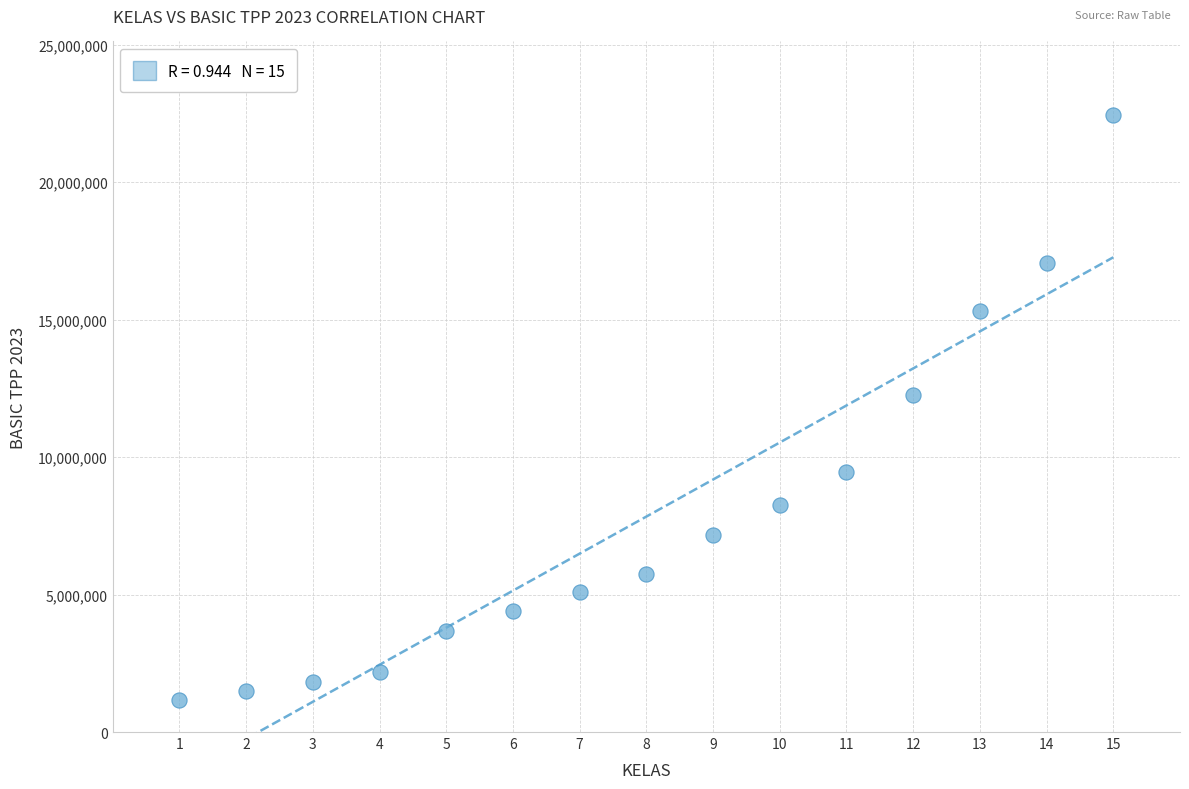

What is the range of X values (max minus min)?

14